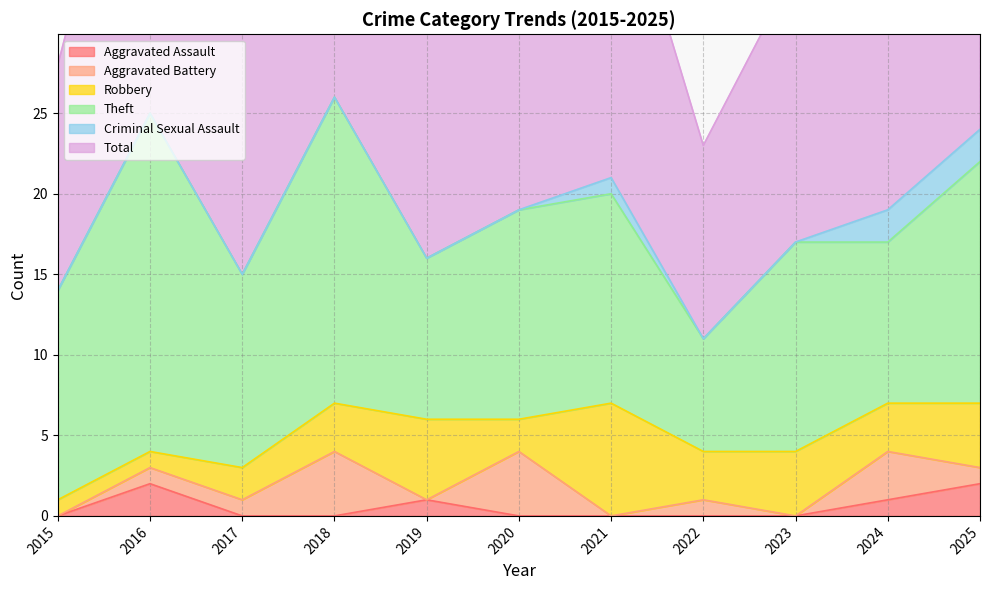

What is the sum of the Aggravated Assault values at 2024 and 2016?

3